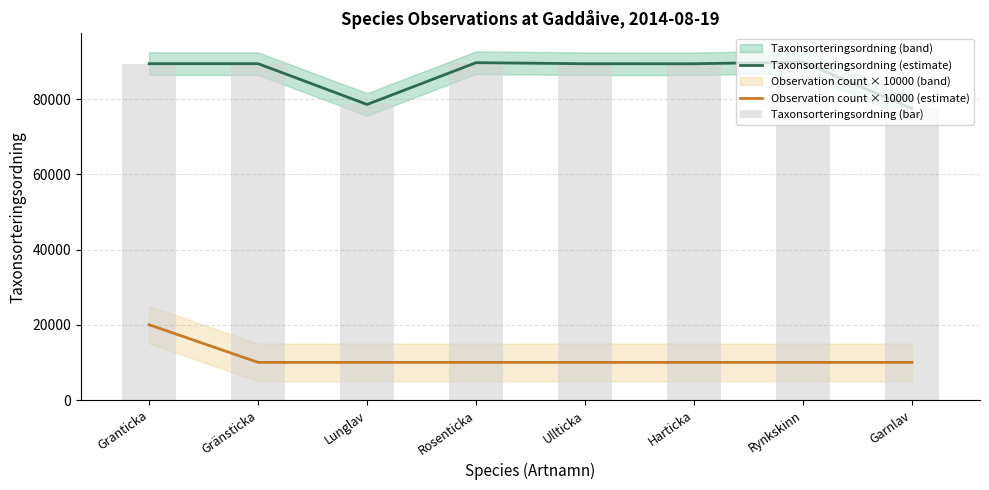

Is it true that Taxonsorteringsordning (estimate) equals 120897 at Ullticka?

False